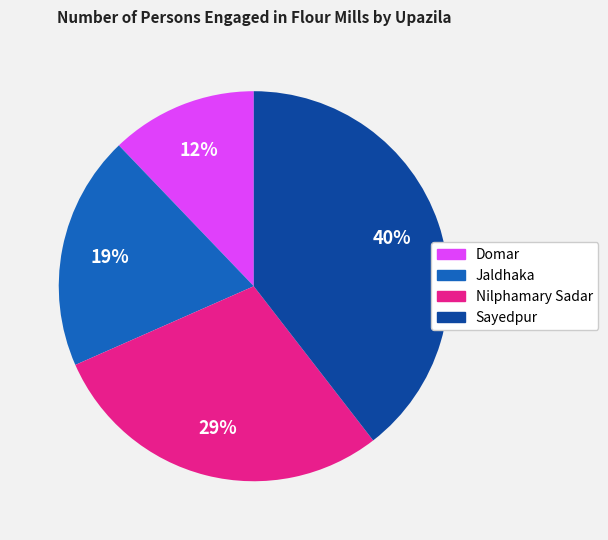

Which slice is the smallest?

Domar